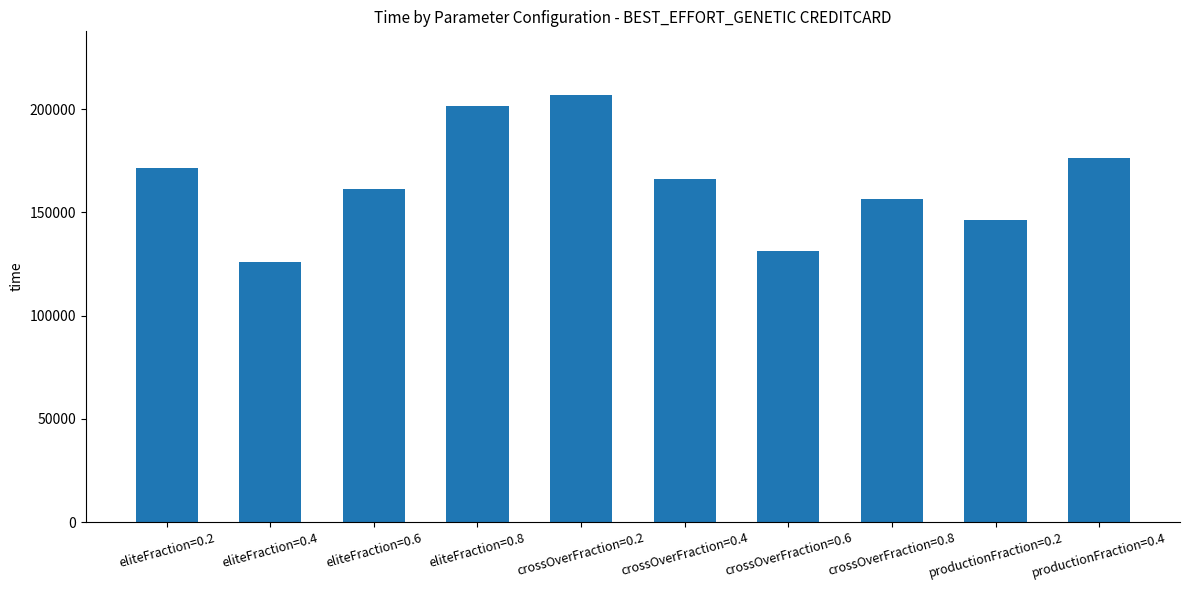

Reading left to right, what are all the values shown in this chart?

eliteFraction=0.2=171429	eliteFraction=0.4=126193	eliteFraction=0.6=161392	eliteFraction=0.8=201620	crossOverFraction=0.2=206772	crossOverFraction=0.4=166298	crossOverFraction=0.6=131218	crossOverFraction=0.8=156338	productionFraction=0.2=146222	productionFraction=0.4=176539